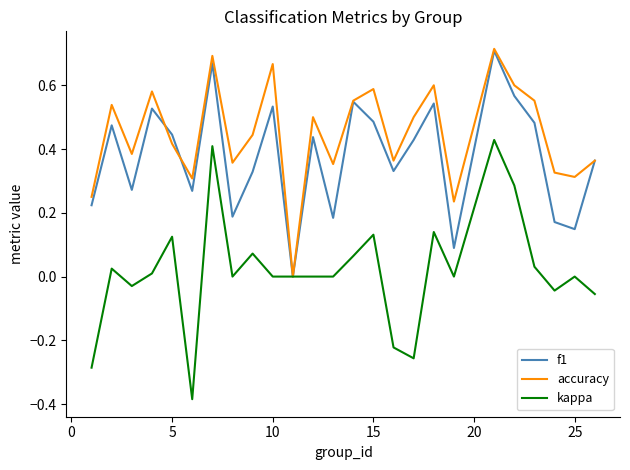

How many interior local valleys does the f1 series have?

8